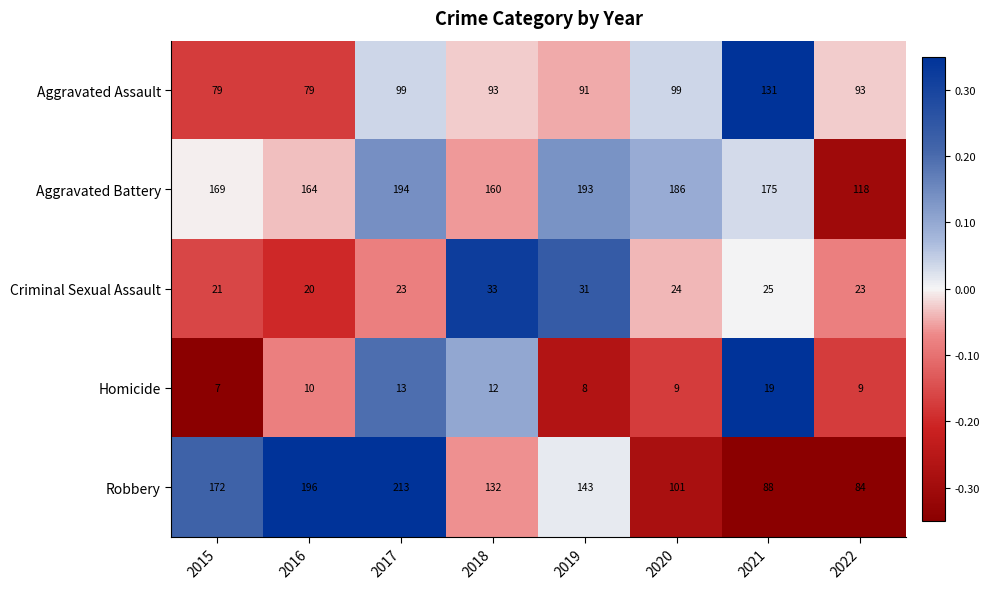

The Robbery series shows 200 at 2018. True or false?

False